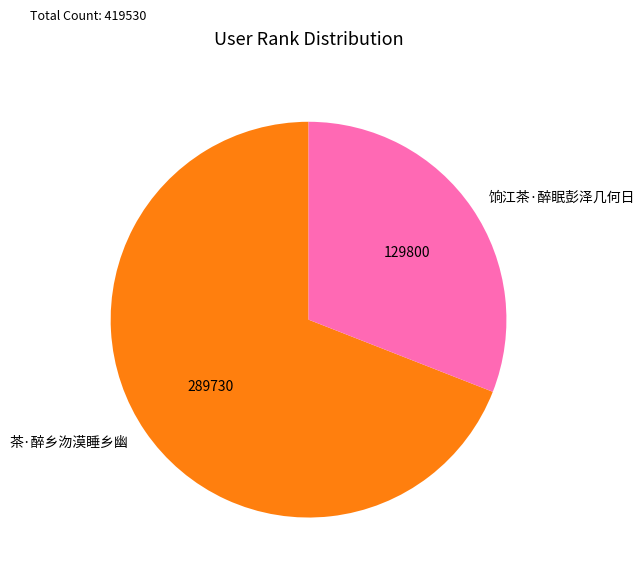

What is the smallest slice in the pie chart?

饷江茶·醉眠彭泽几何日